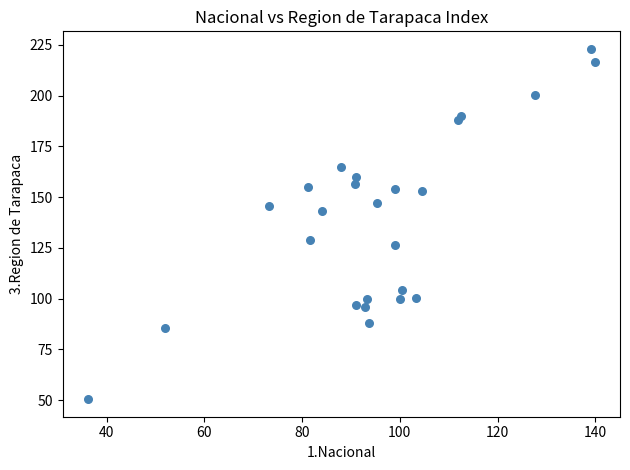

What is the range of X values (max minus min)?

103.7